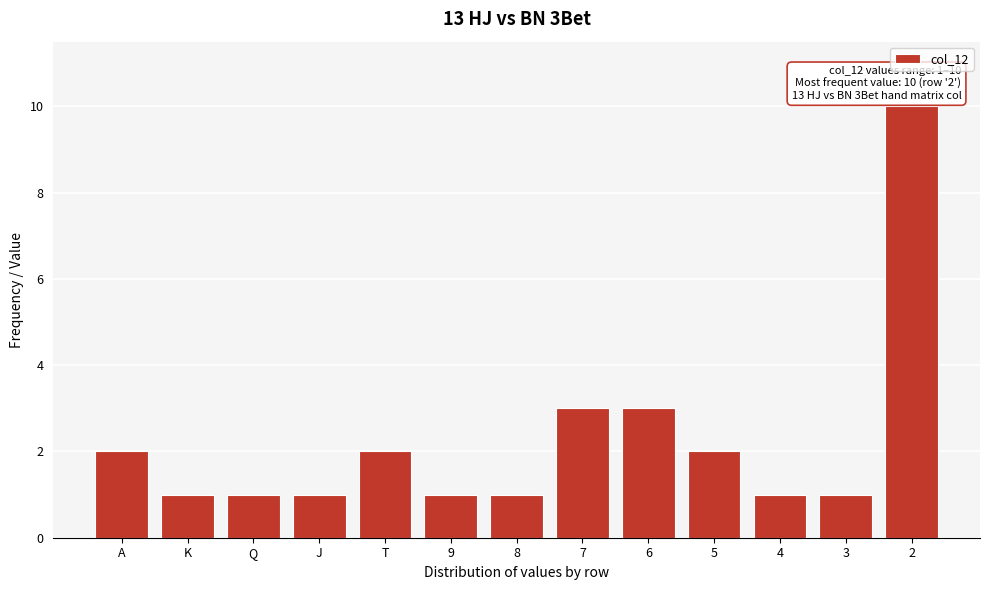

Reading right to left, list all the values displayed in this chart.

2=10	3=1	4=1	5=2	6=3	7=3	8=1	9=1	T=2	J=1	Q=1	K=1	A=2